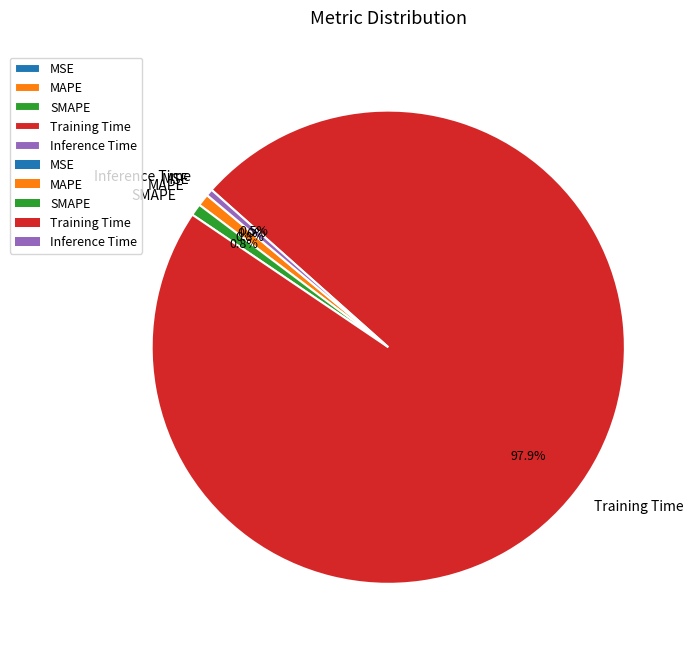

Is the sum of MAPE and Inference Time greater than half?

No